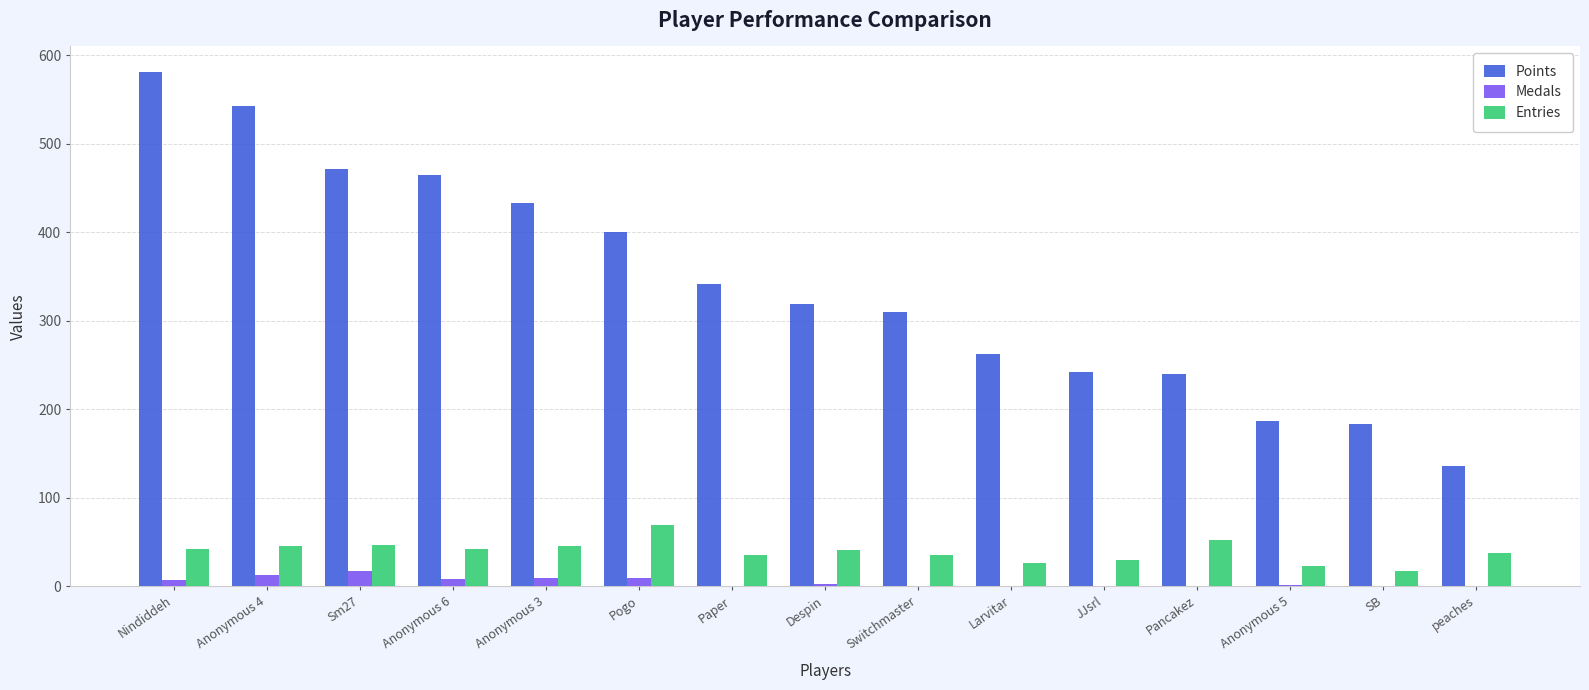

What is the total value across all series at SB?

200